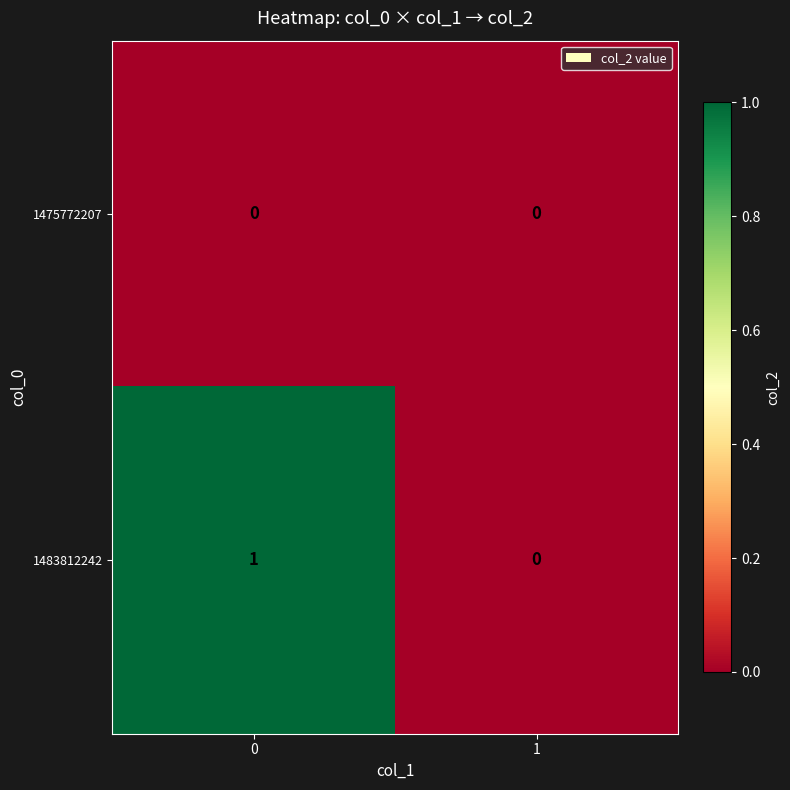

Rank the series by their average value, from lowest to highest.

1475772207, 1483812242